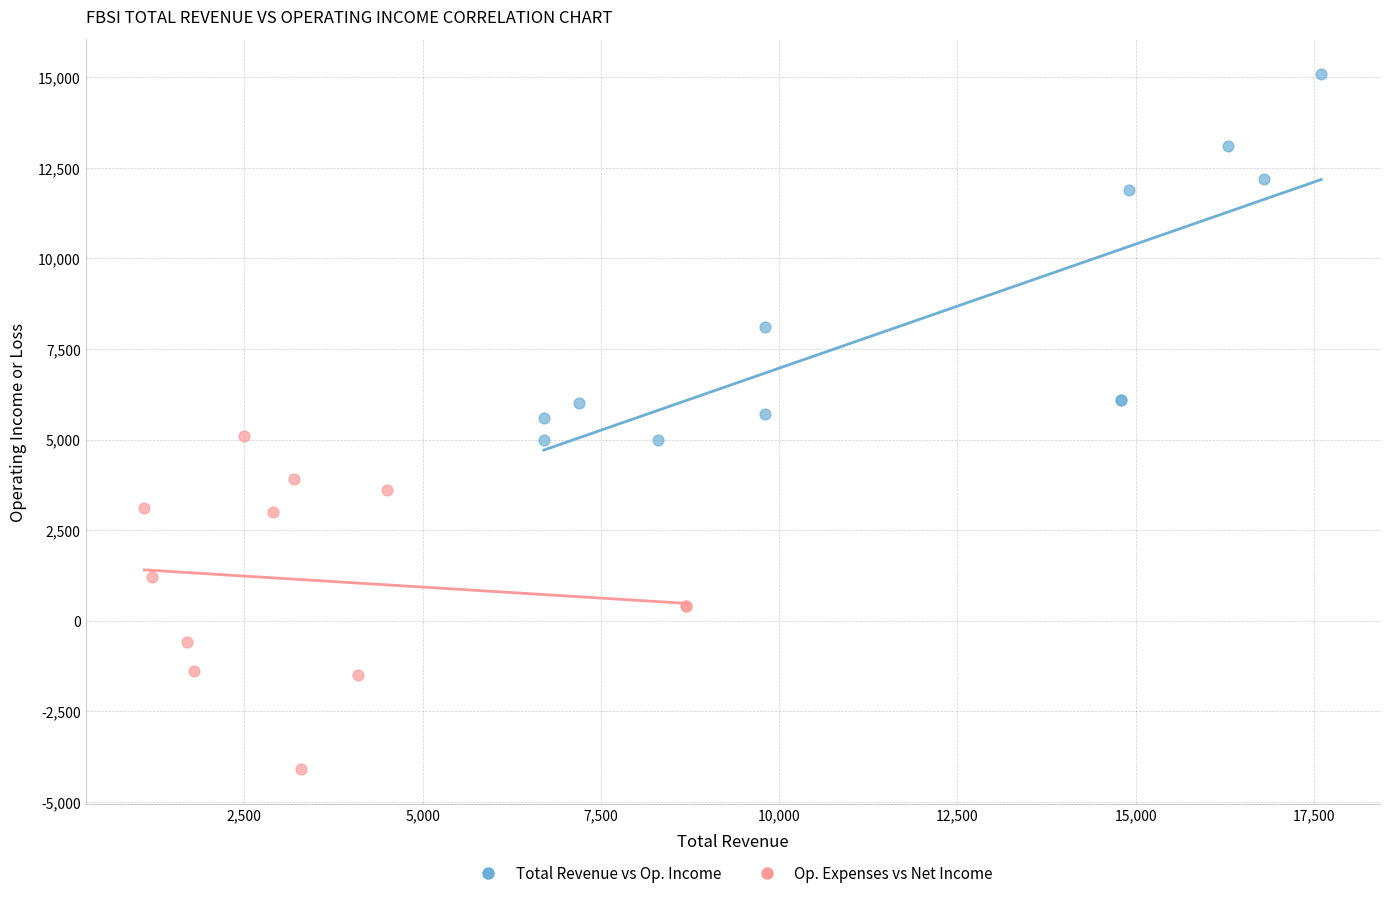

Which series has the widest spread of Y values?

Total Revenue vs Op. Income